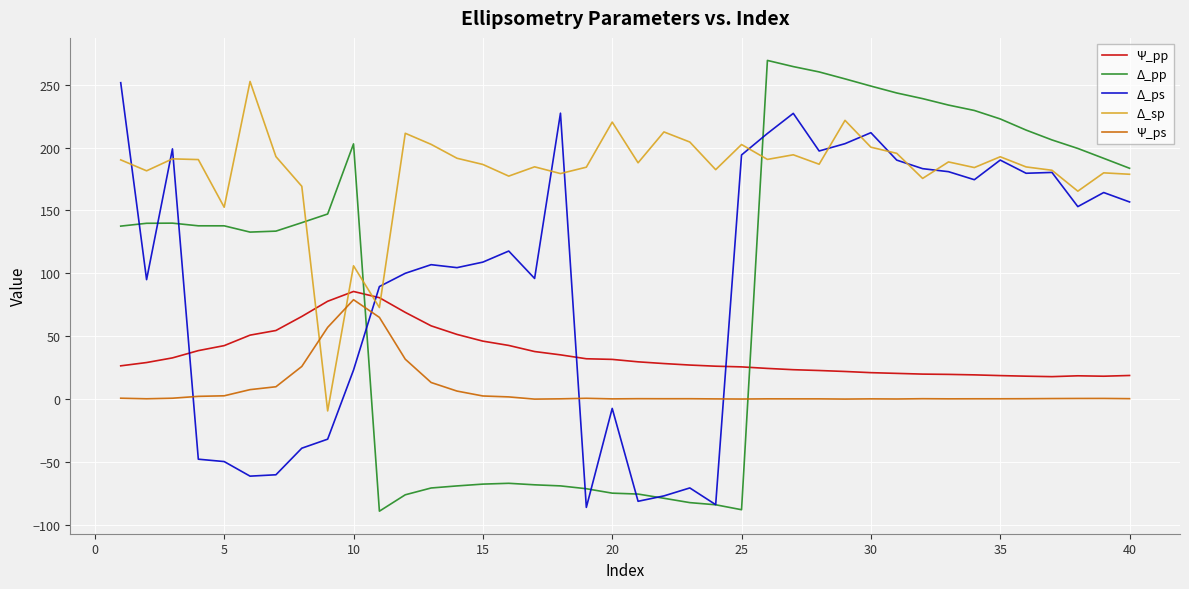

True or false: Δ_sp and Ψ_ps cross at least once.

True